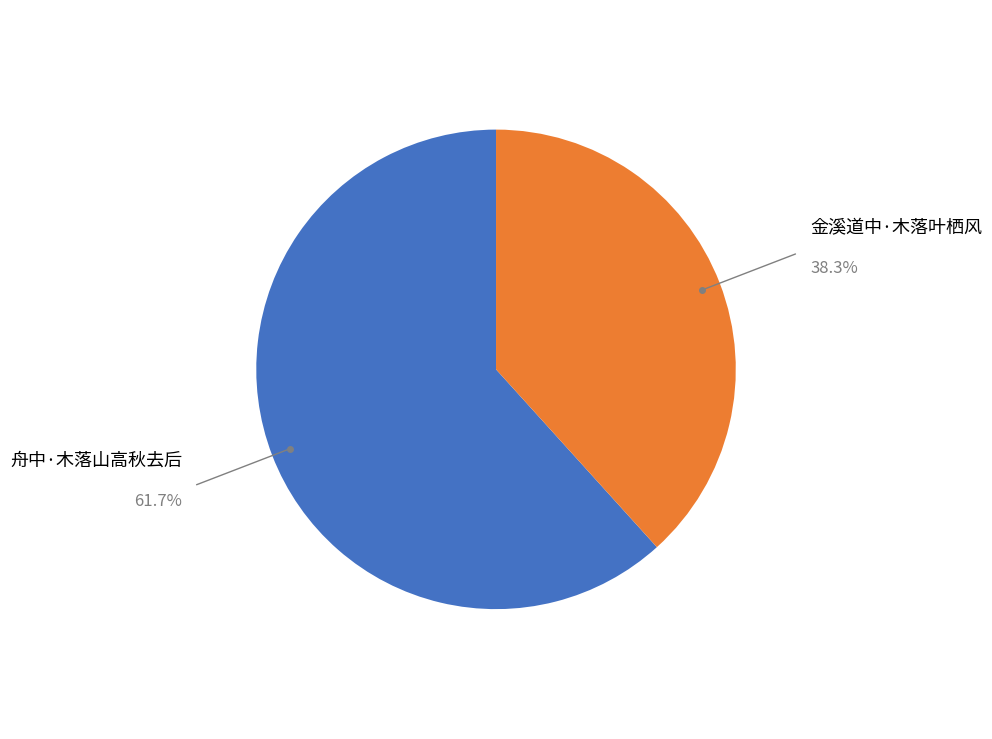

True or false: 金溪道中·木落叶栖风 accounts for 38% of the total.

True